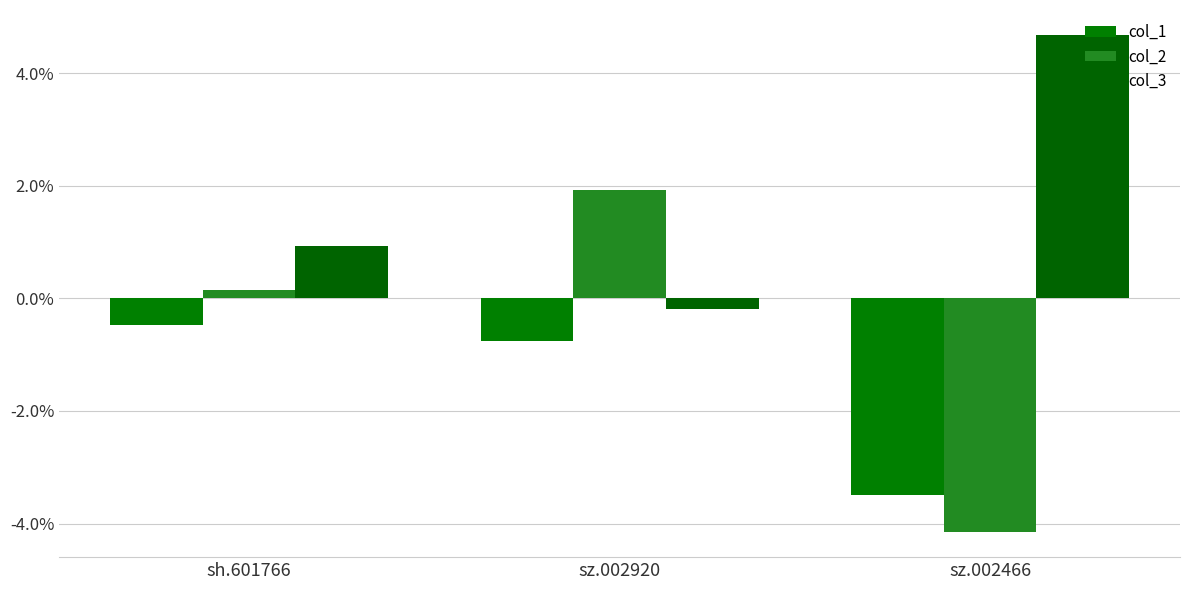

True or false: col_3 has a value of 2.0 at sz.002466.

False